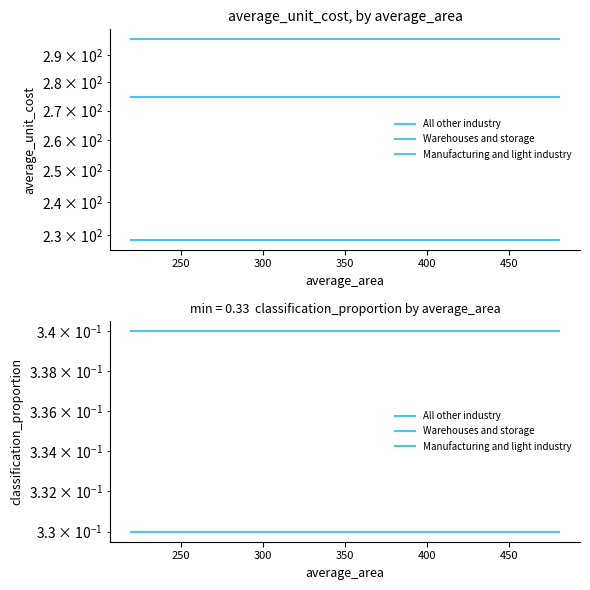

Rank the series at 250 from lowest to highest value.

All other industry, Manufacturing and light industry, Warehouses and storage